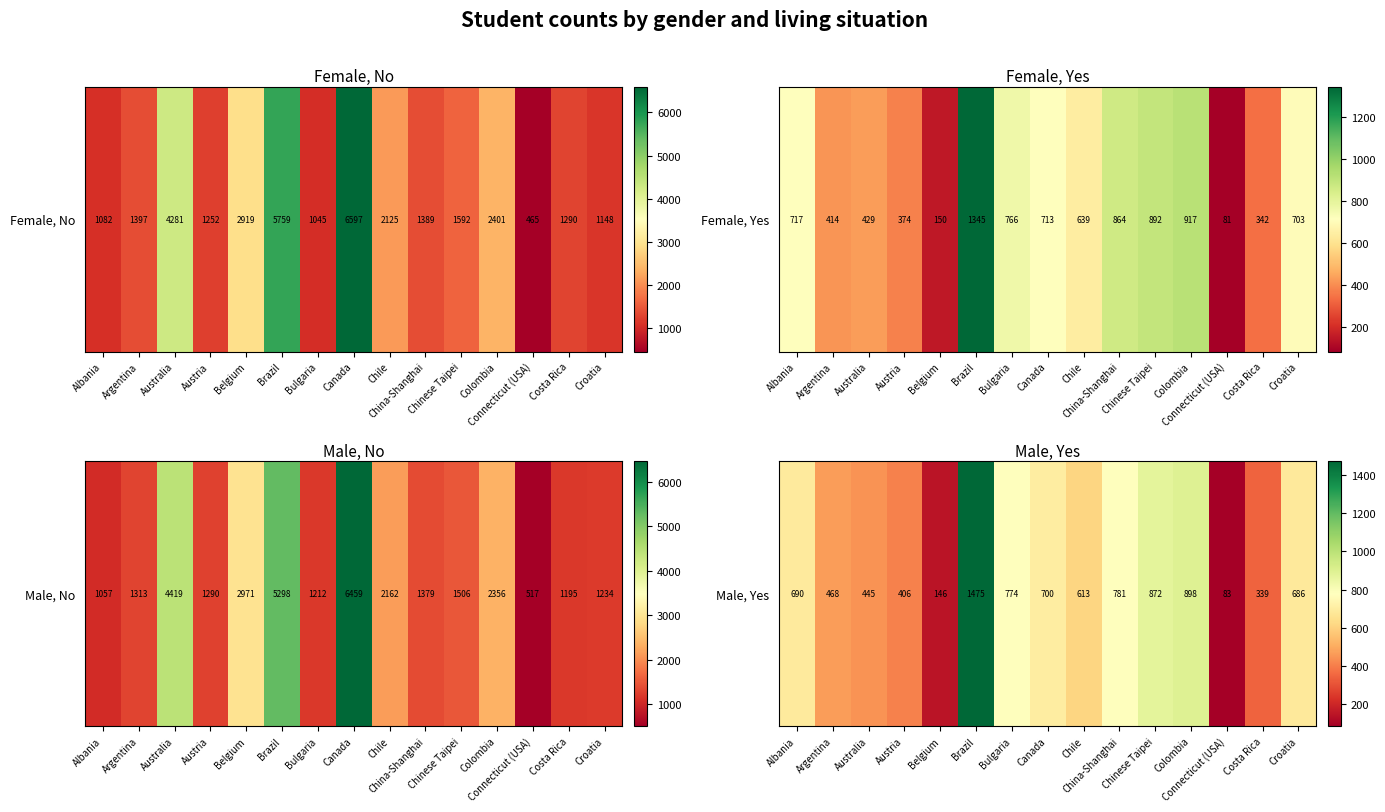

Is it true that the value at Costa Rica is 339?

True